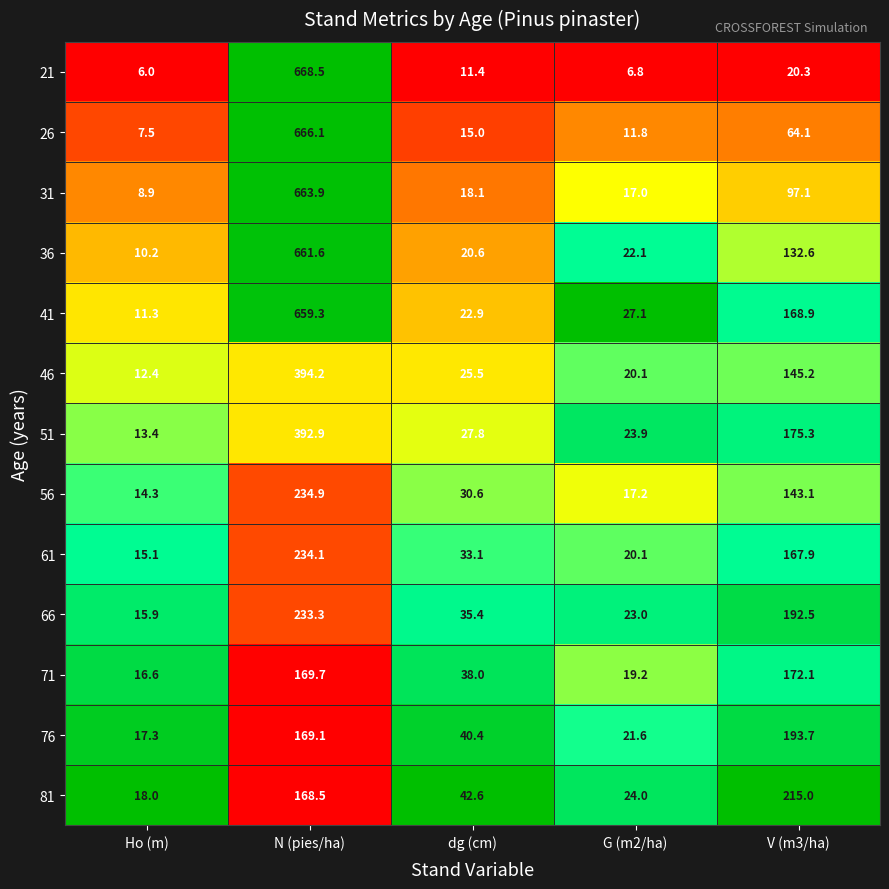

What is the spread (max minus min) of values at dg (cm)?

31.2